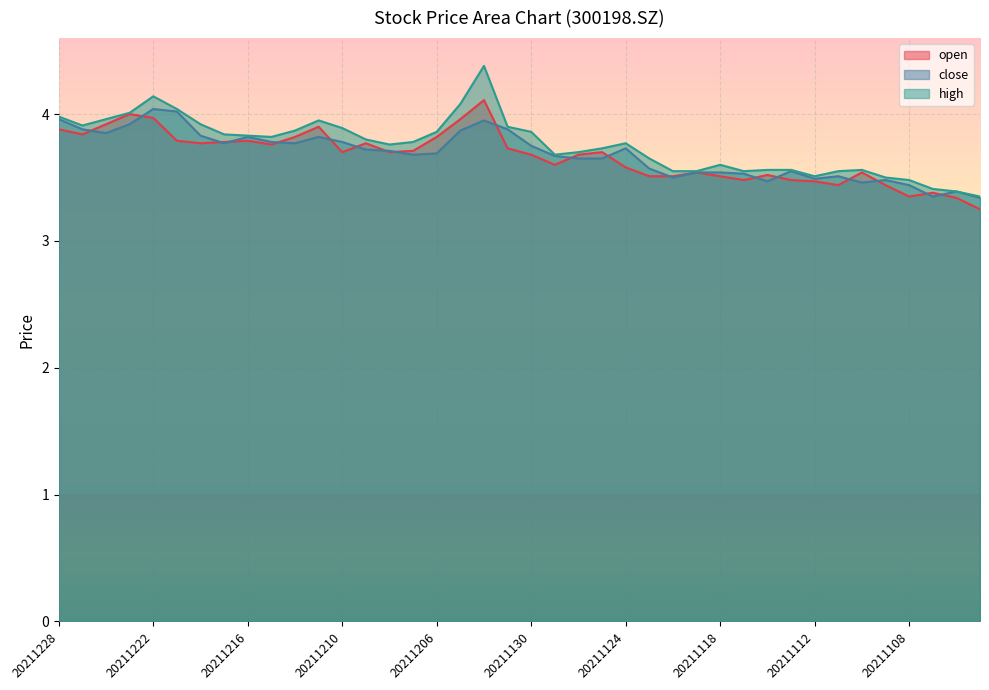

What is the difference between the maximum and minimum values in the close series?

0.7